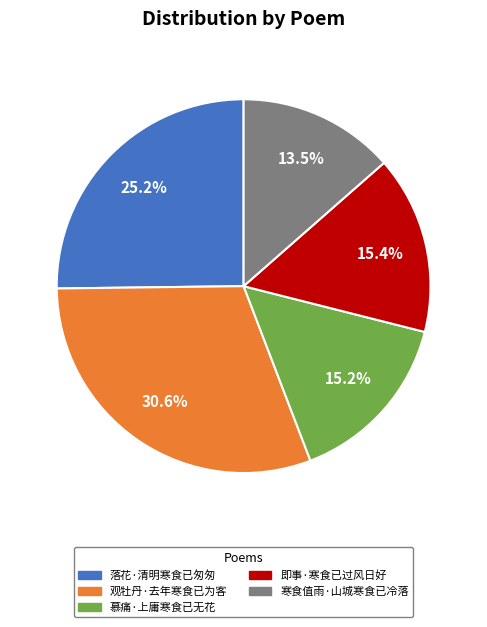

What is the smallest slice in the pie chart?

寒食值雨·山城寒食已冷落